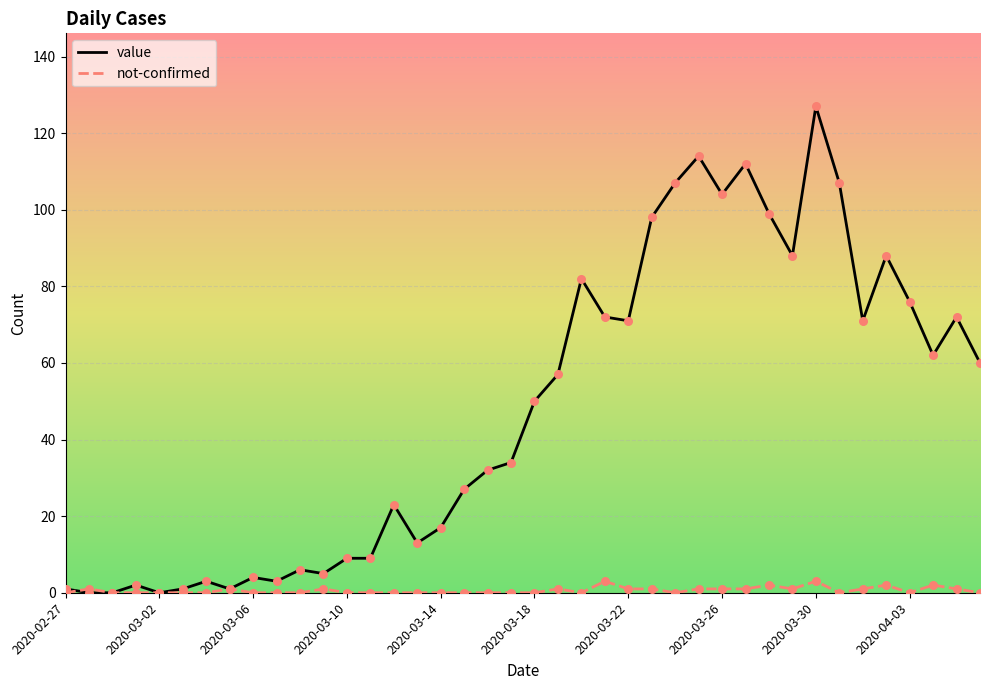

Which series has the largest total across all categories?

value